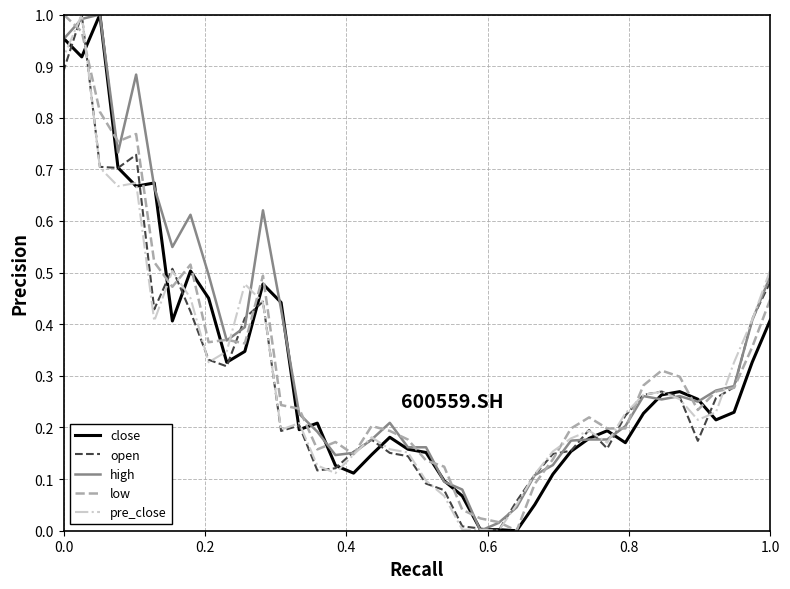

Between which two adjacent categories do close and high first intersect?

0.4 and 0.6